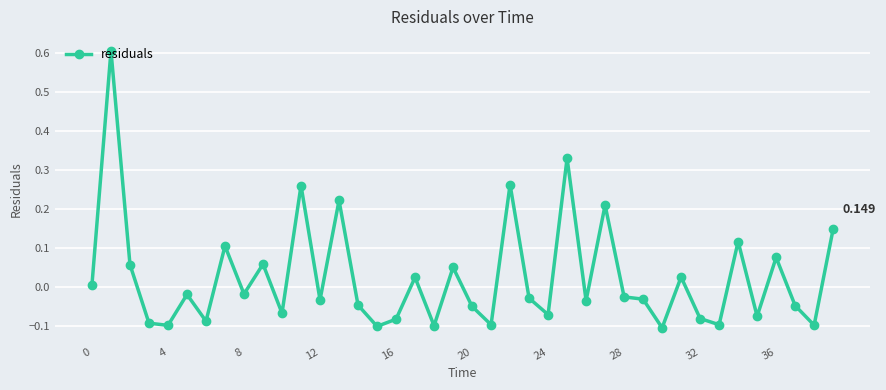

How many positive values are there?

16